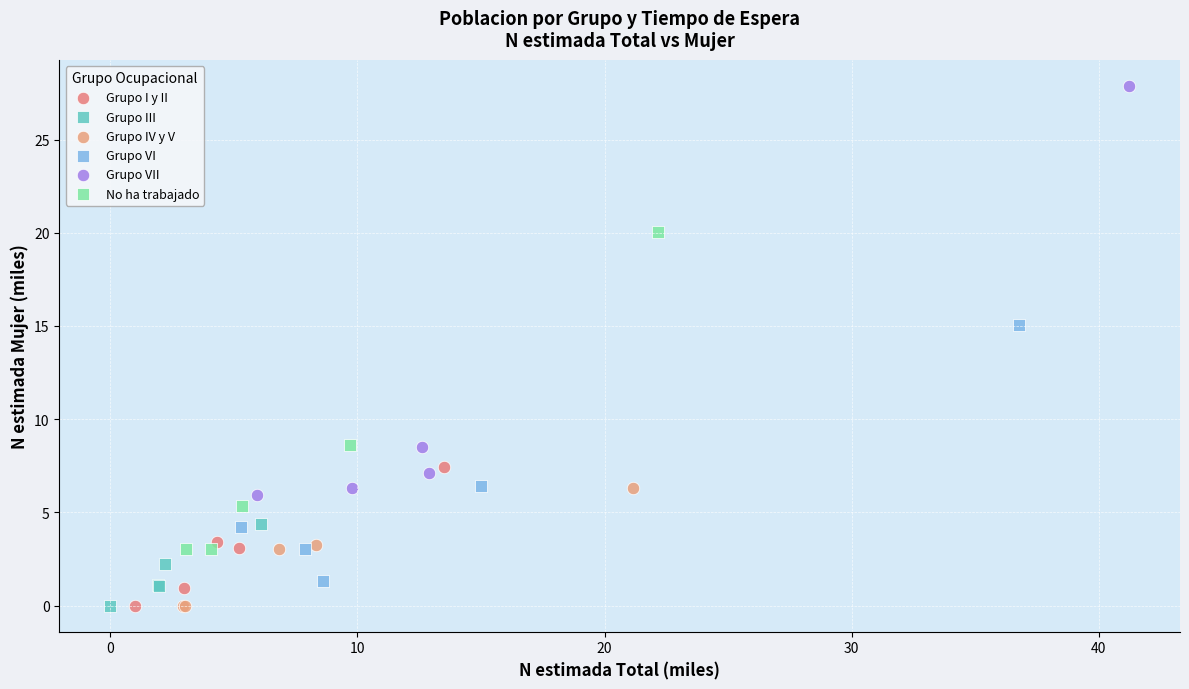

What are all the series names shown in the legend?

Grupo I y II, Grupo III, Grupo IV y V, Grupo VI, Grupo VII, No ha trabajado